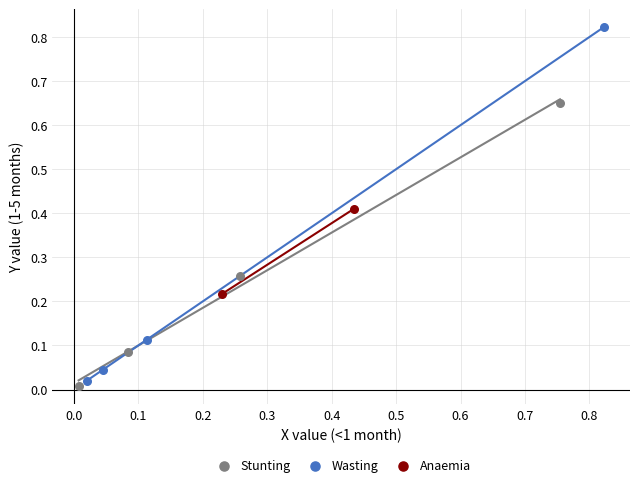

Which series contains the highest Y value?

Wasting